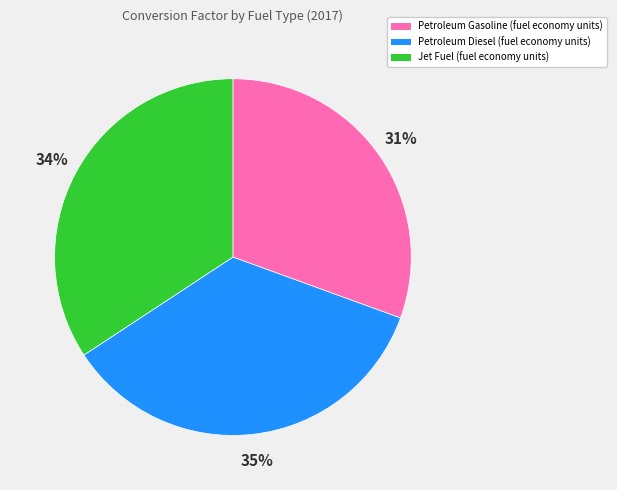

Is the sum of Petroleum Diesel (fuel economy units) and Petroleum Gasoline (fuel economy units) greater than half?

Yes